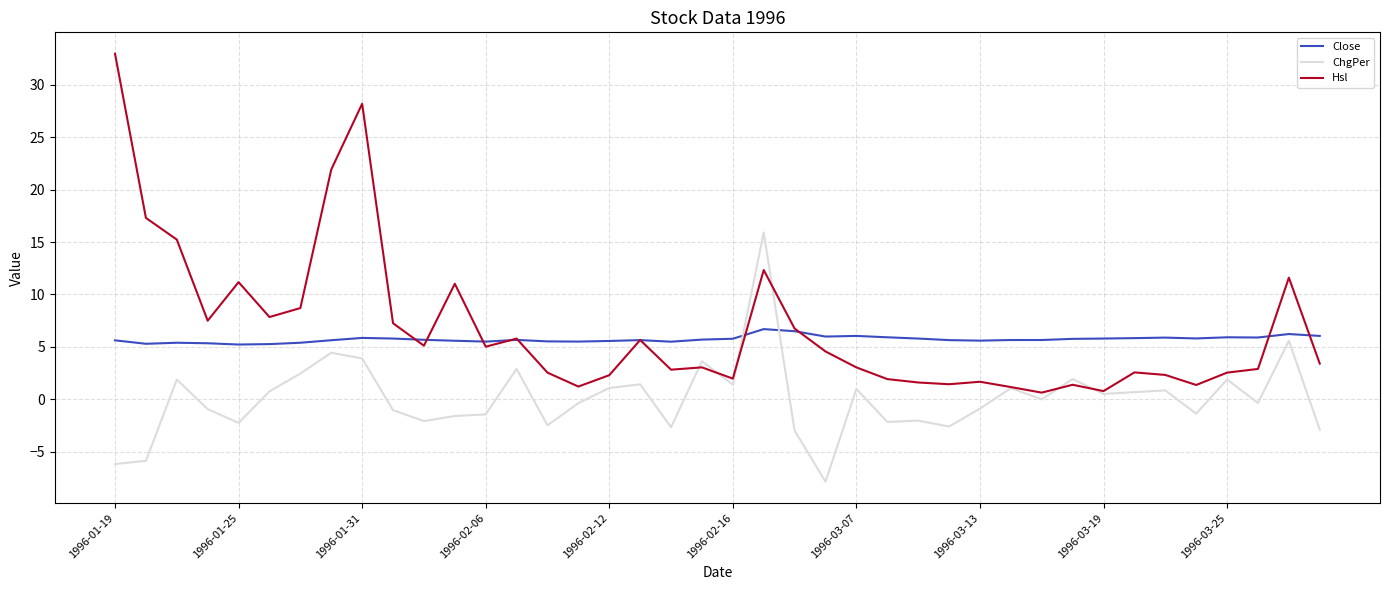

What is the greatest value displayed?

33.0